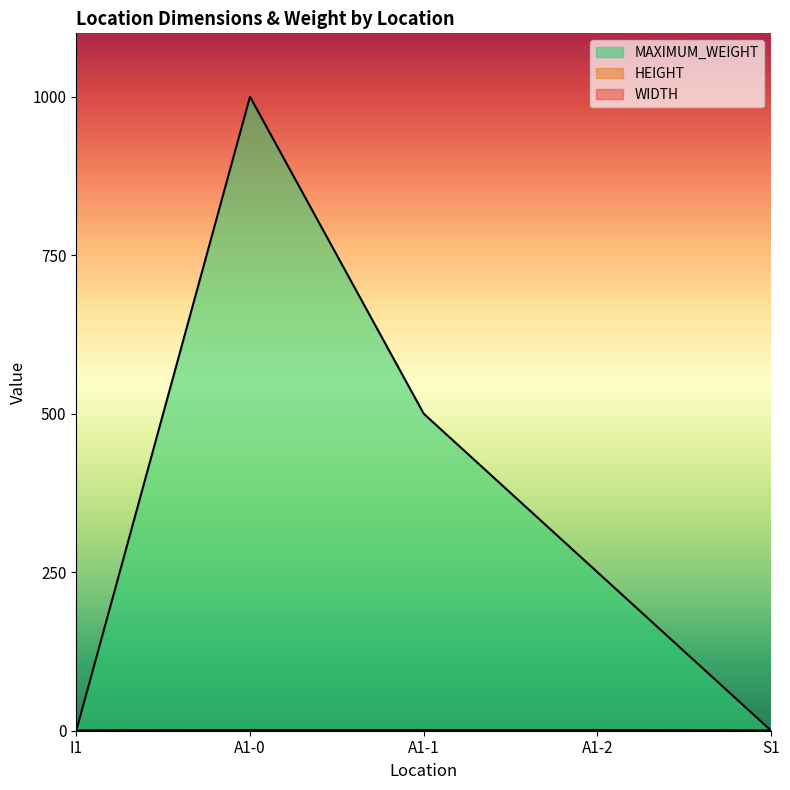

Is it true that WIDTH equals 1 at A1-1?

True